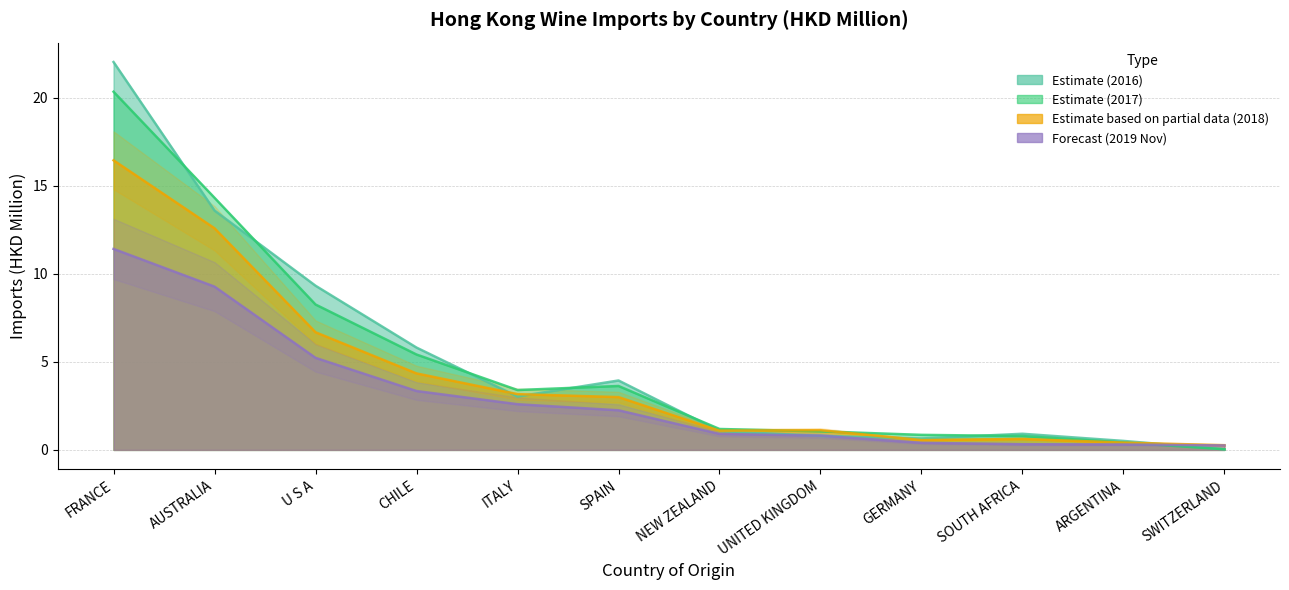

What is the sum of all 201812 values?

50.3